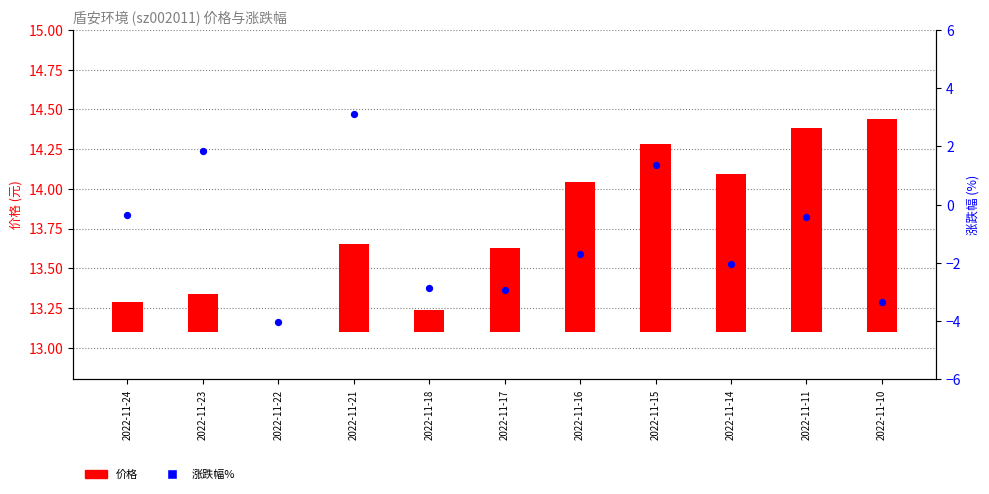

At how many categories does at least one series exceed 0?

10